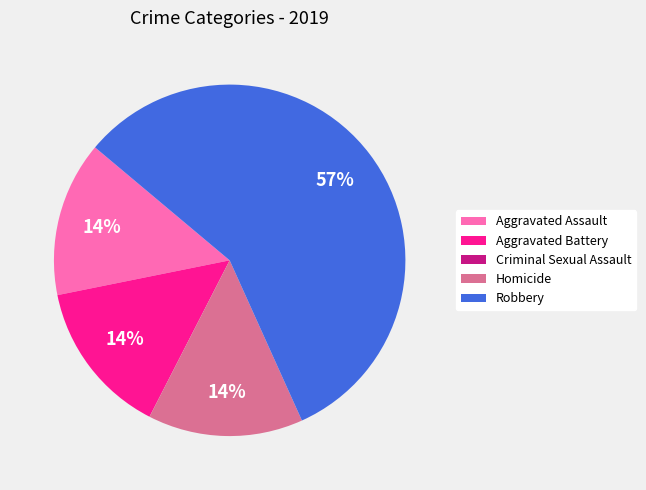

True or false: Homicide accounts for 3% of the total.

False